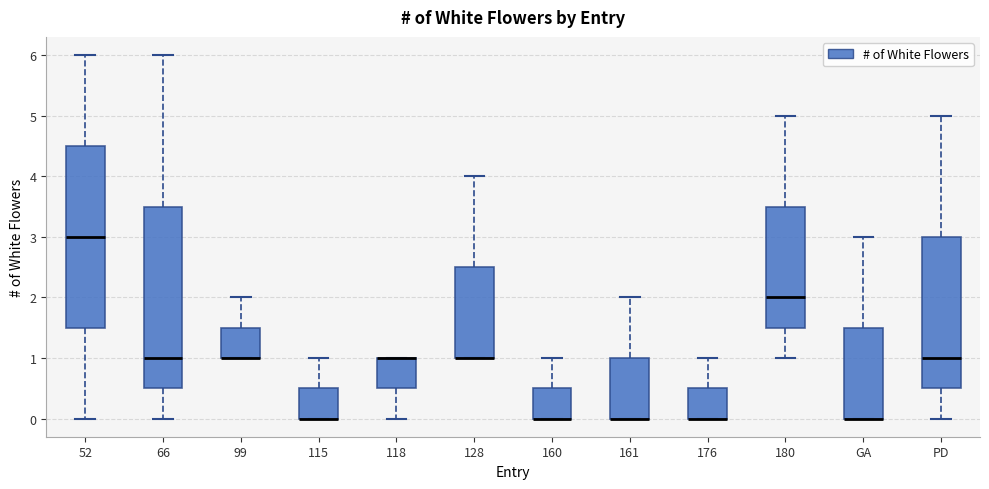

Where is the lower edge of the box for 180 on the y-axis? The values are not printed on the chart, so give them approximately, as read against the axis.

1.5